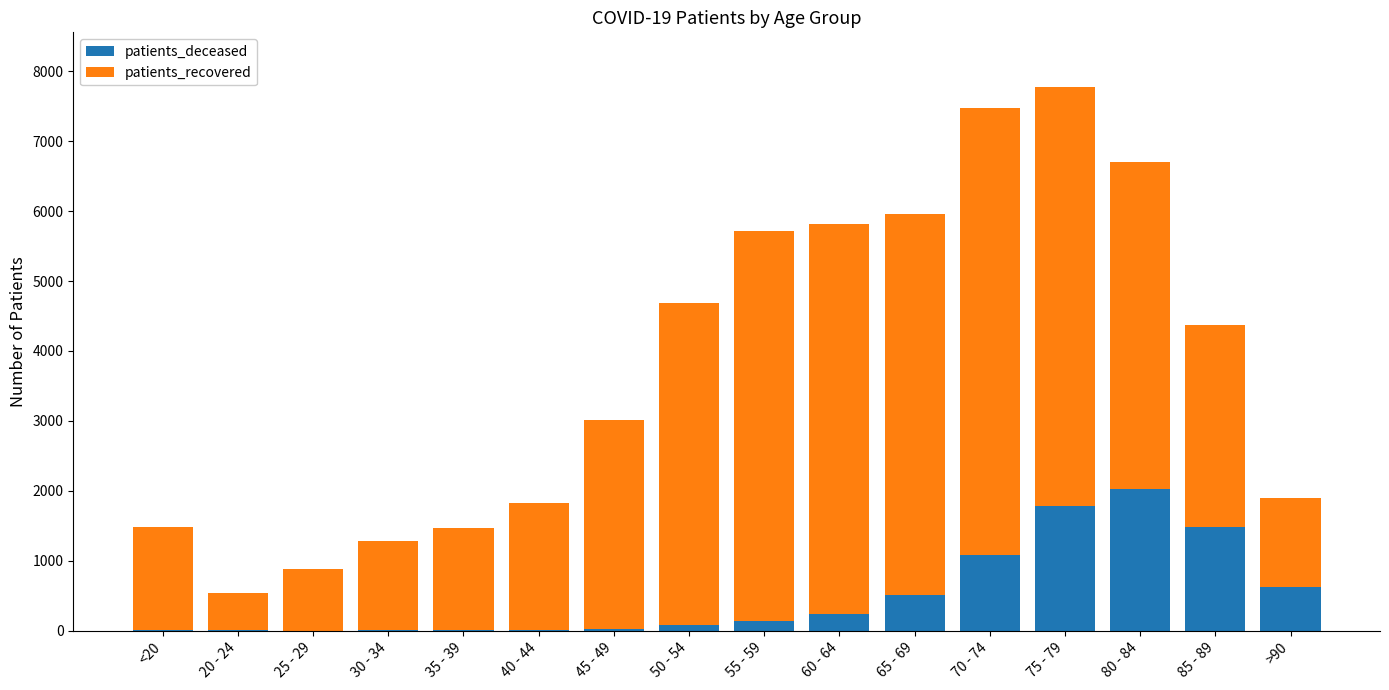

What is the sum of all patients_deceased values?

8041